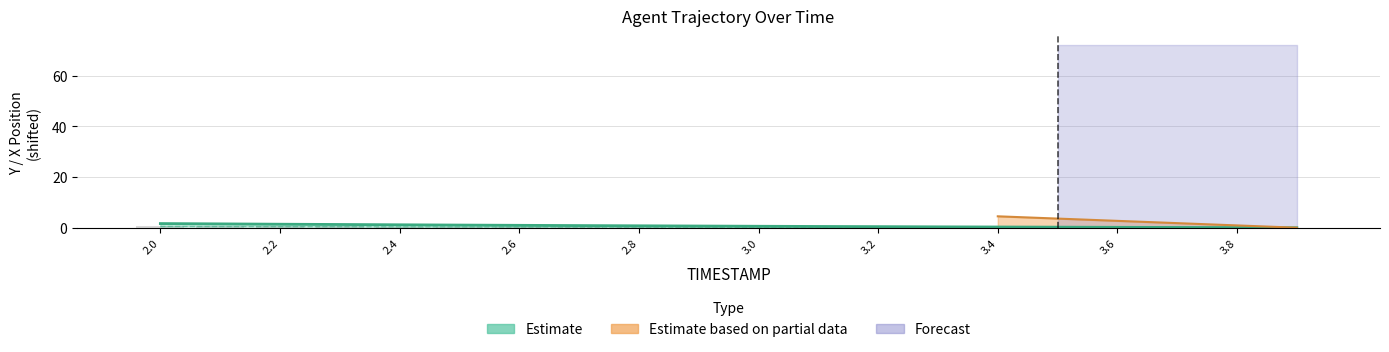

At which label is Y closest to 0?

3.9